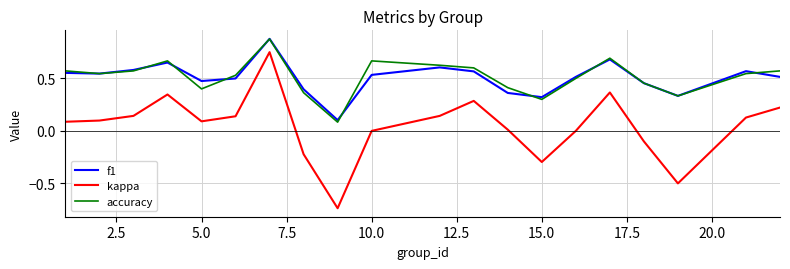

Which series has the widest spread of values?

kappa